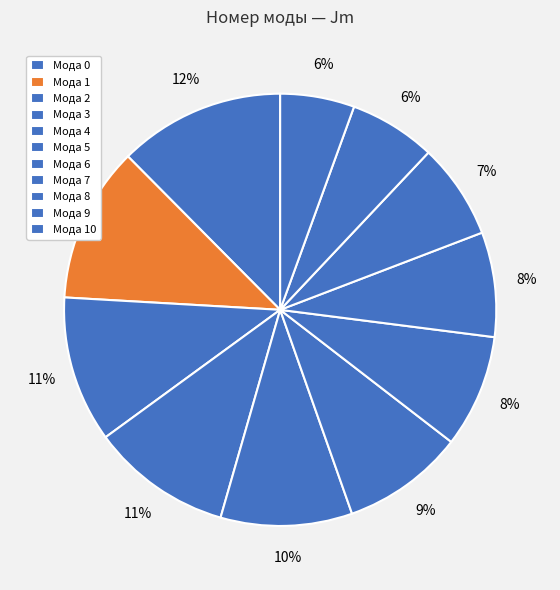

Does any single category account for the majority?

No